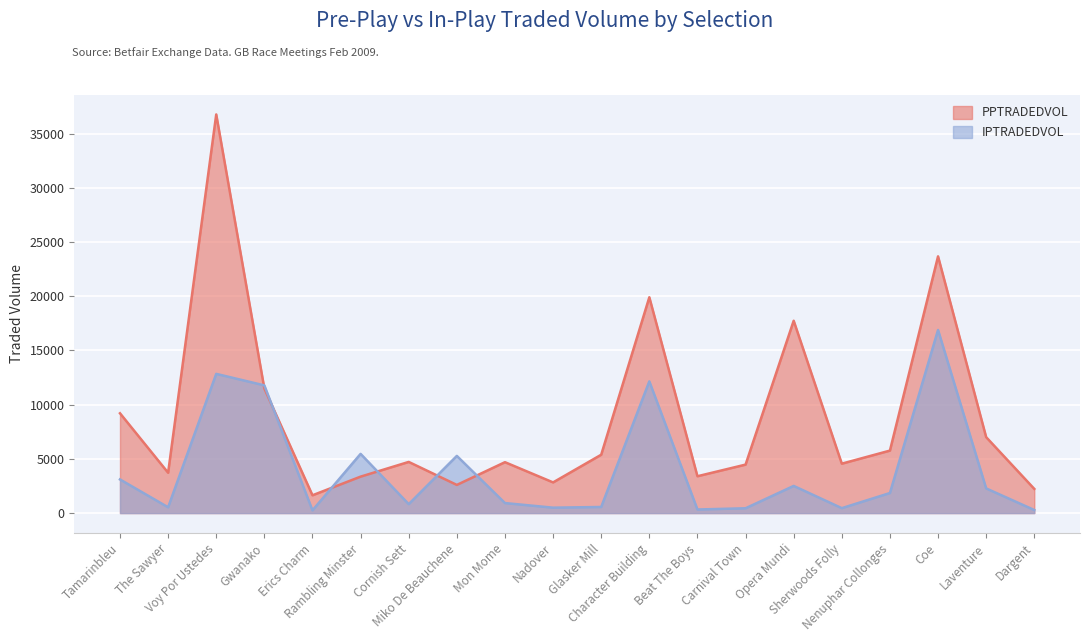

How many intersections are there between IPTRADEDVOL and PPTRADEDVOL?

6